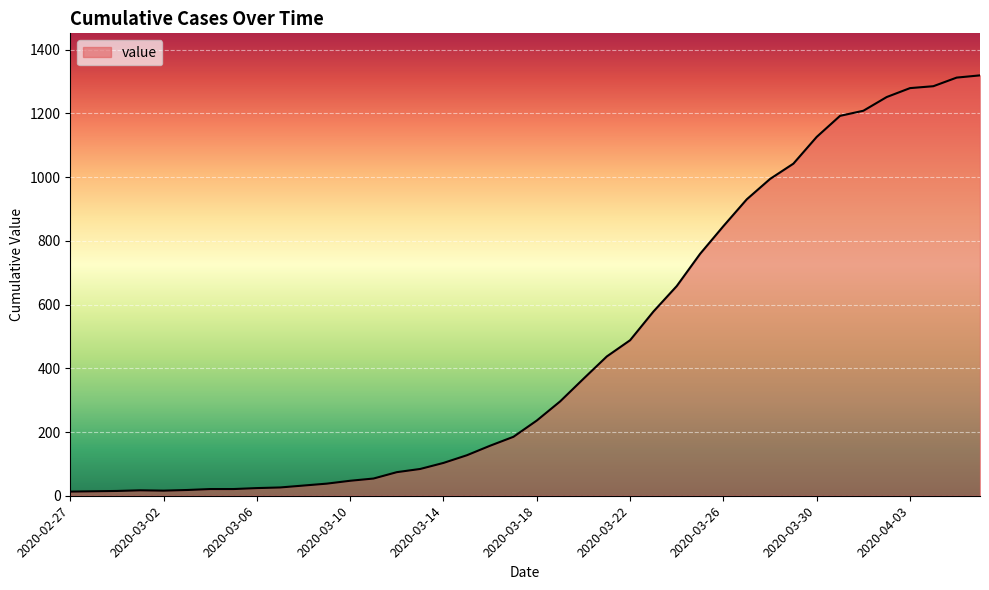

What is the greatest value displayed?

1319